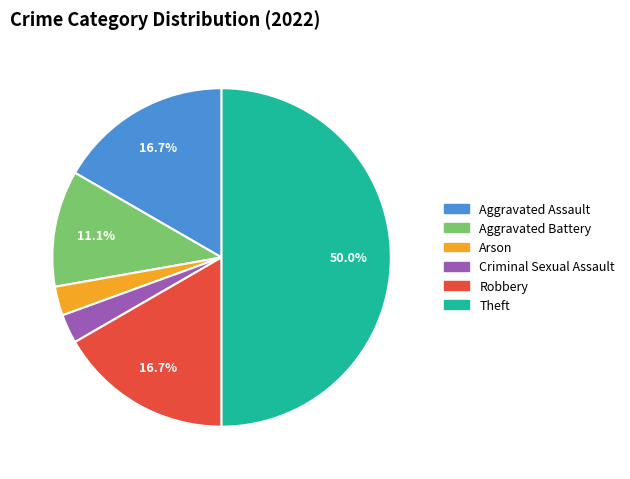

What percentage is NOT represented by Aggravated Assault?

83.3%